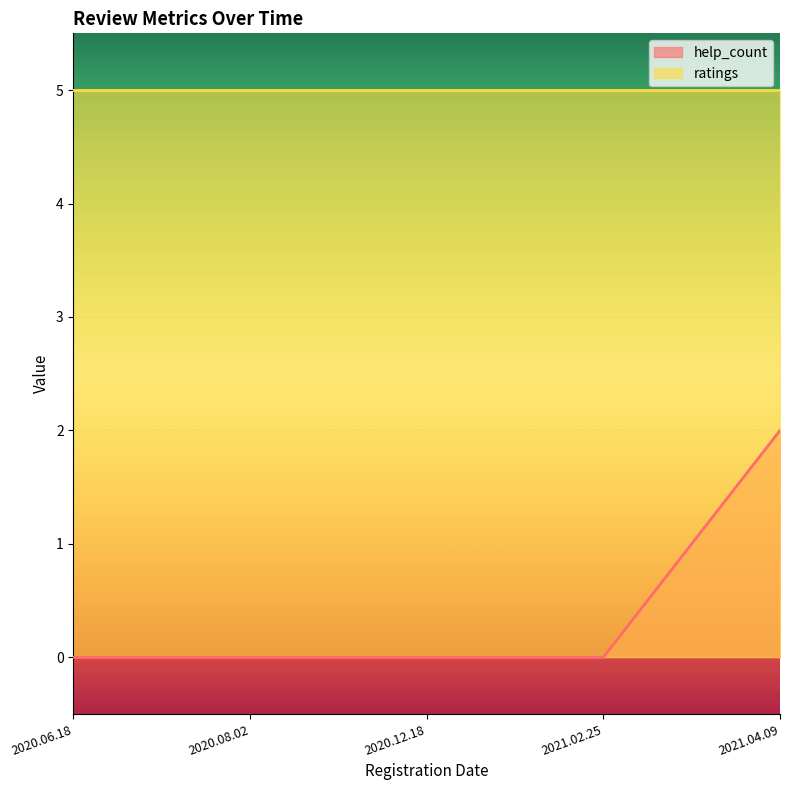

Which label corresponds to the smallest value in the chart?

2020.06.18